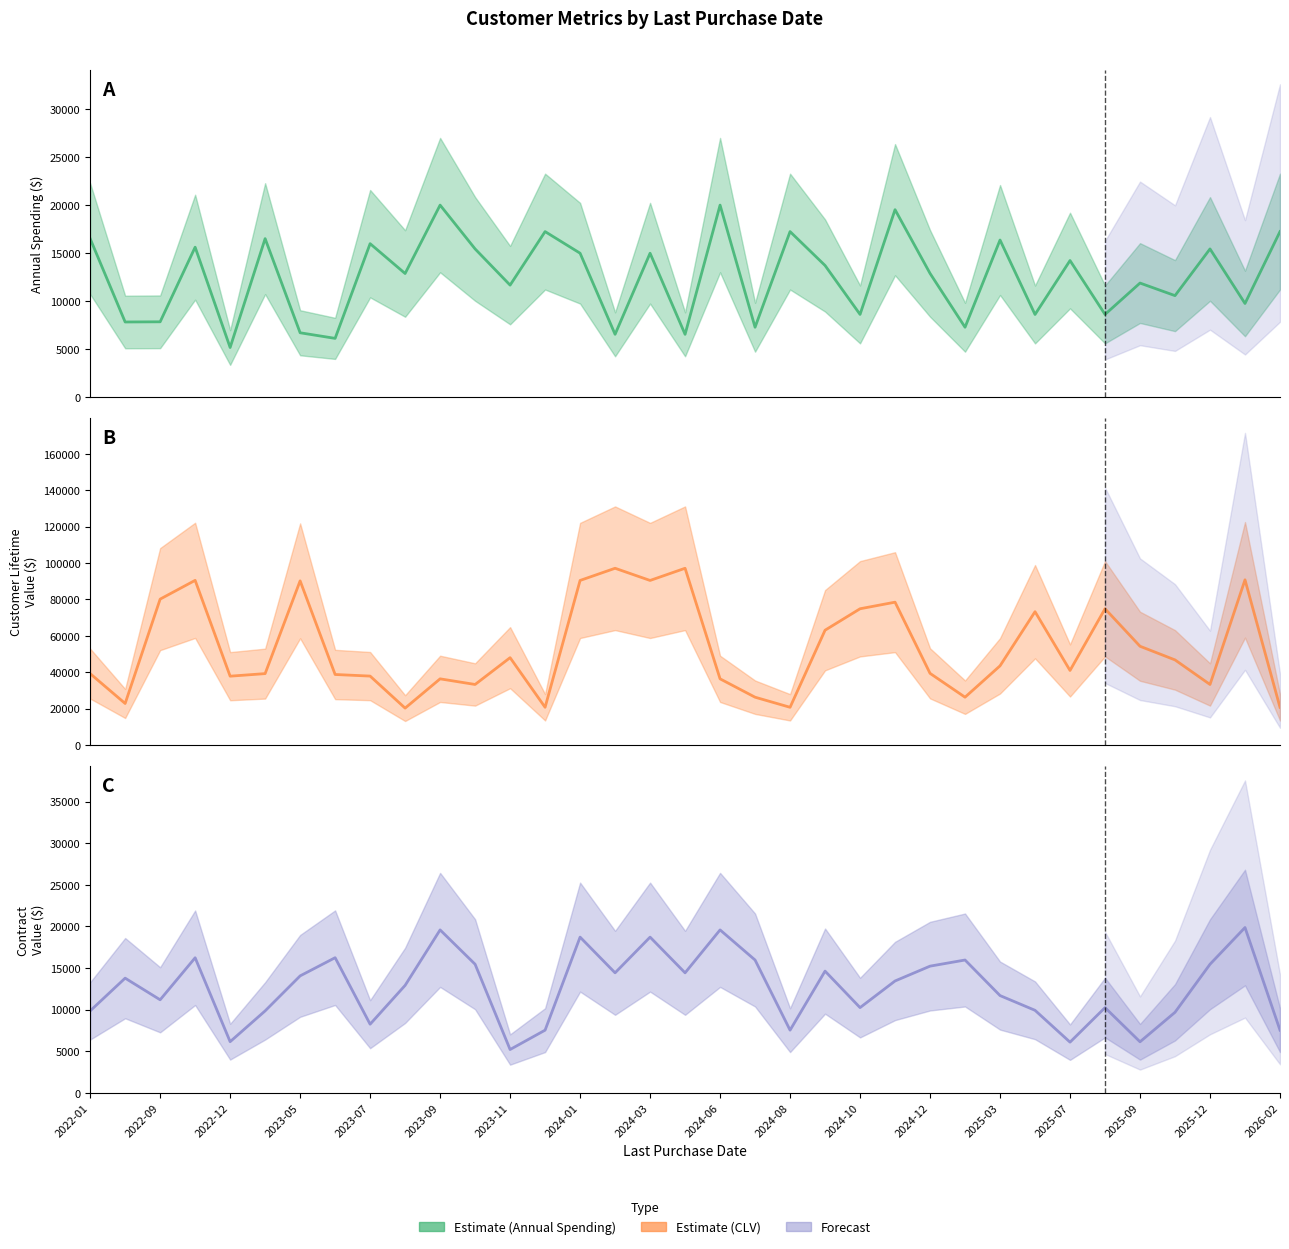

What is the difference between the second highest and minimum values in the AnnualSpending (estimate) series?

14829.0